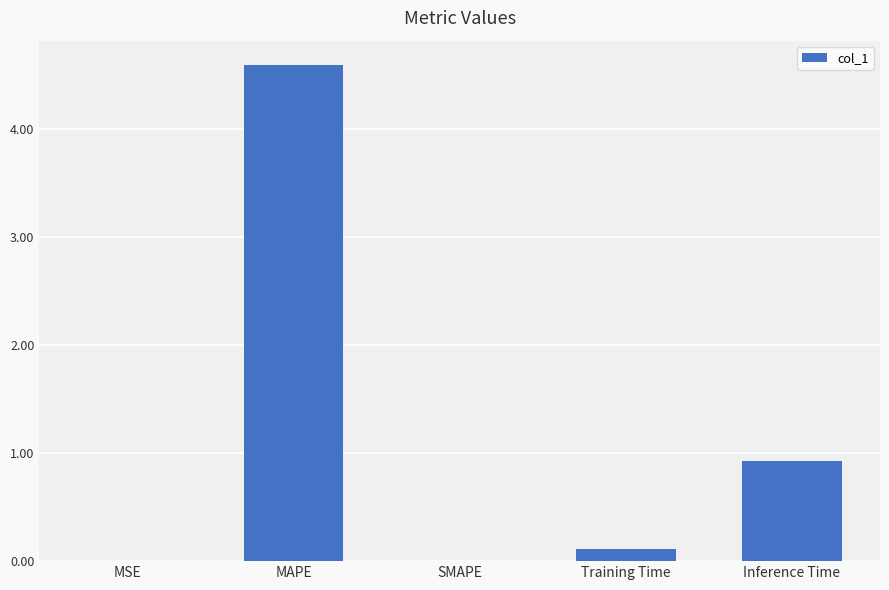

True or false: the data shows 1.4 at Inference Time.

False